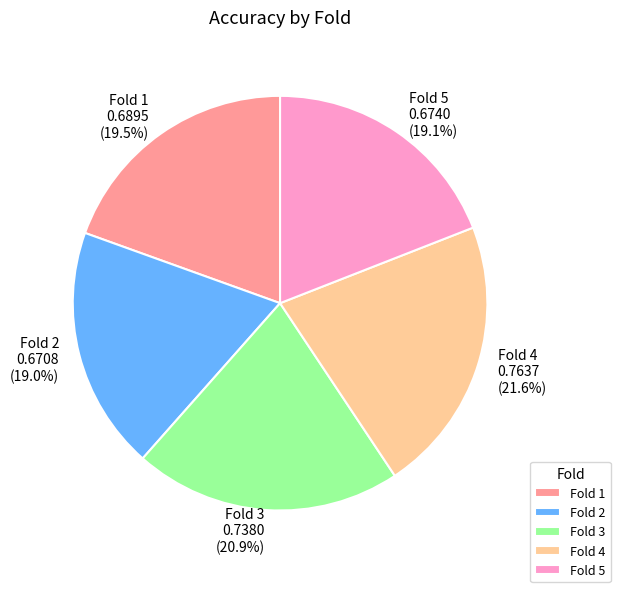

What portion of the pie excludes Fold 4?

78.4%